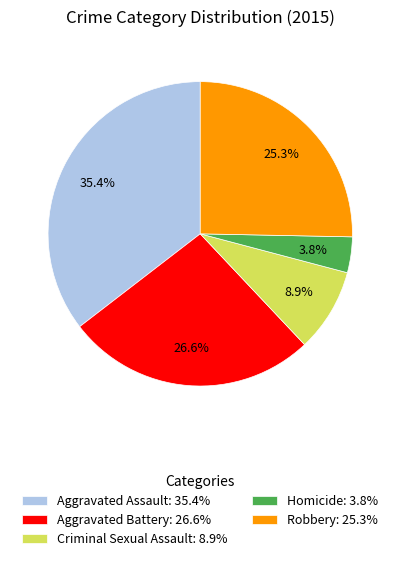

Does any single category account for the majority?

No